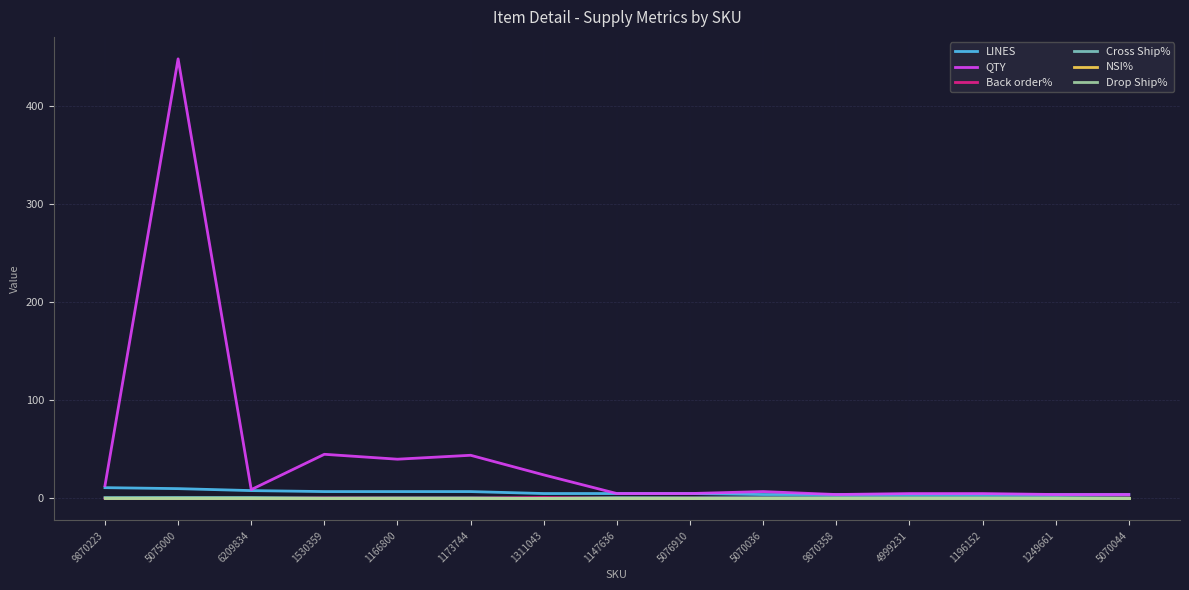

What is the label of the 14th point from the right?

5075000